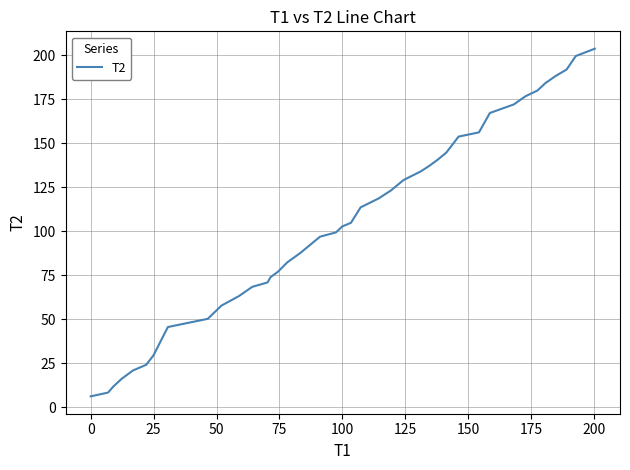

What is the minimum value shown in the chart?

6.2